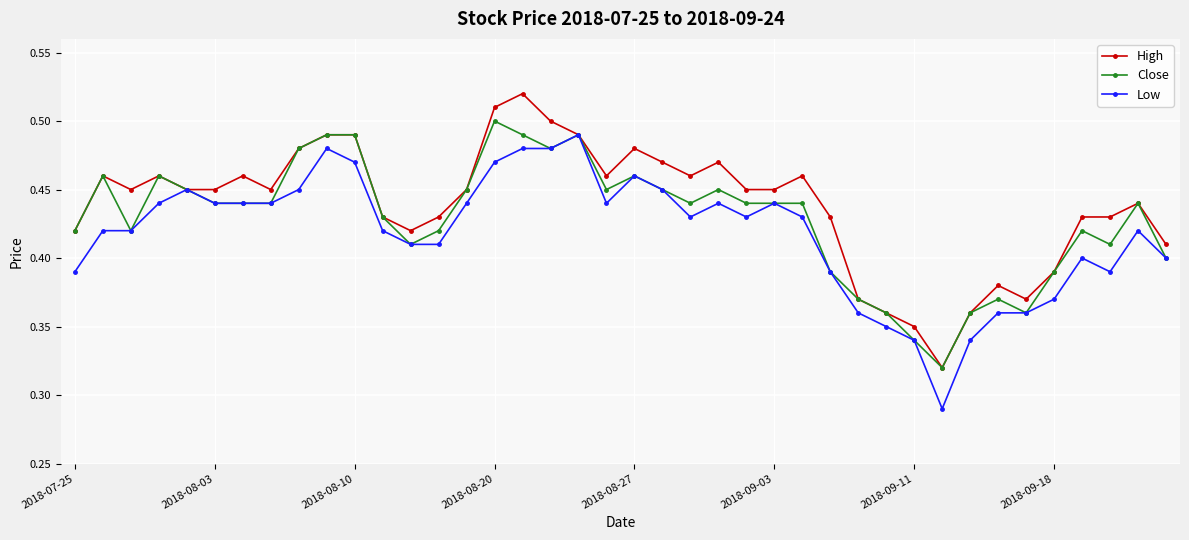

List the series in order of their overall mean, lowest first.

Low, Close, High